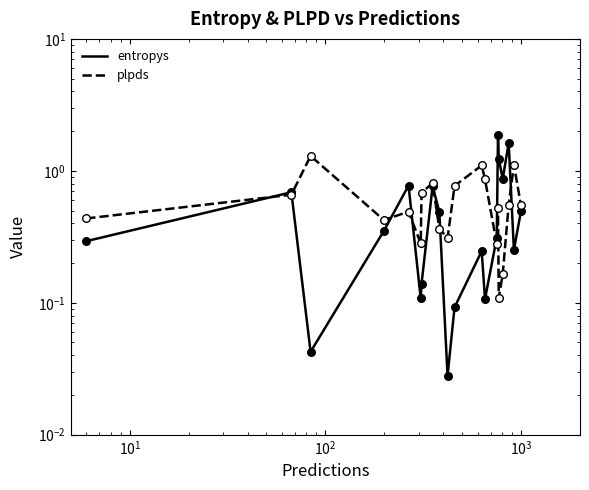

What are all the series names shown in the legend?

entropys, plpds